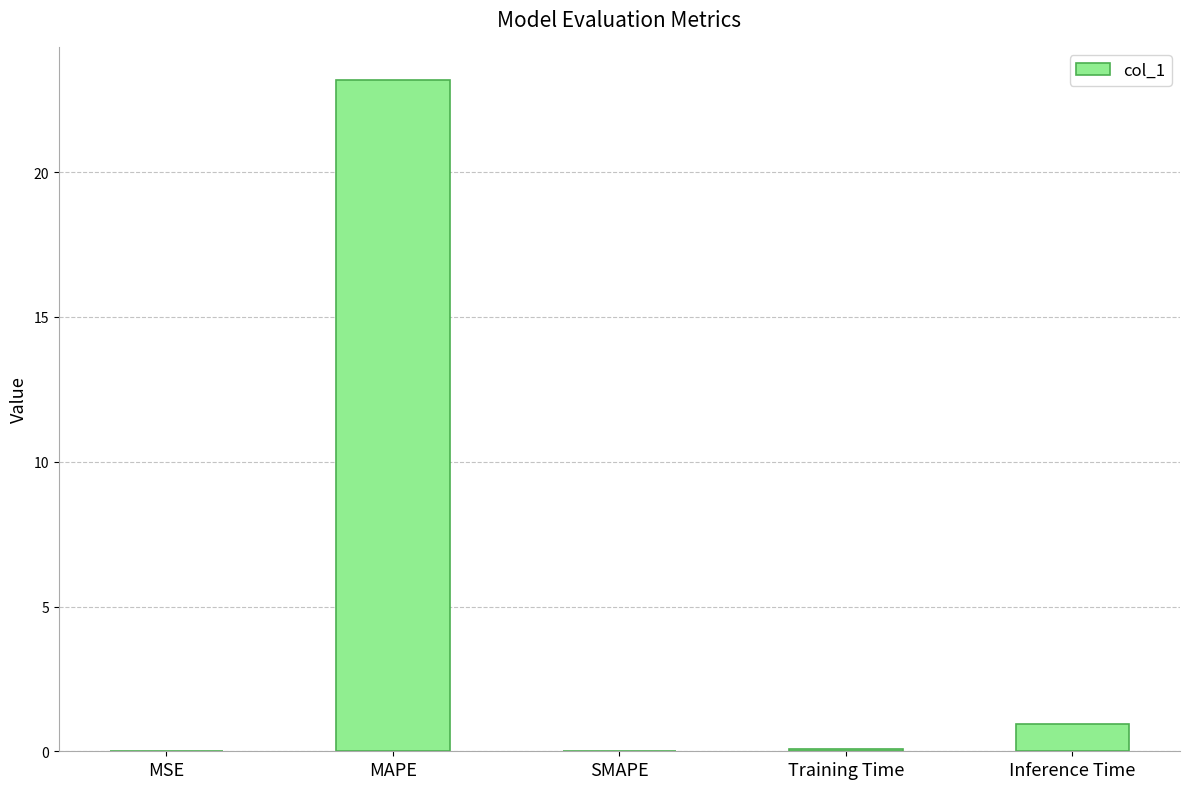

True or false: the data shows 32.7 at MAPE.

False